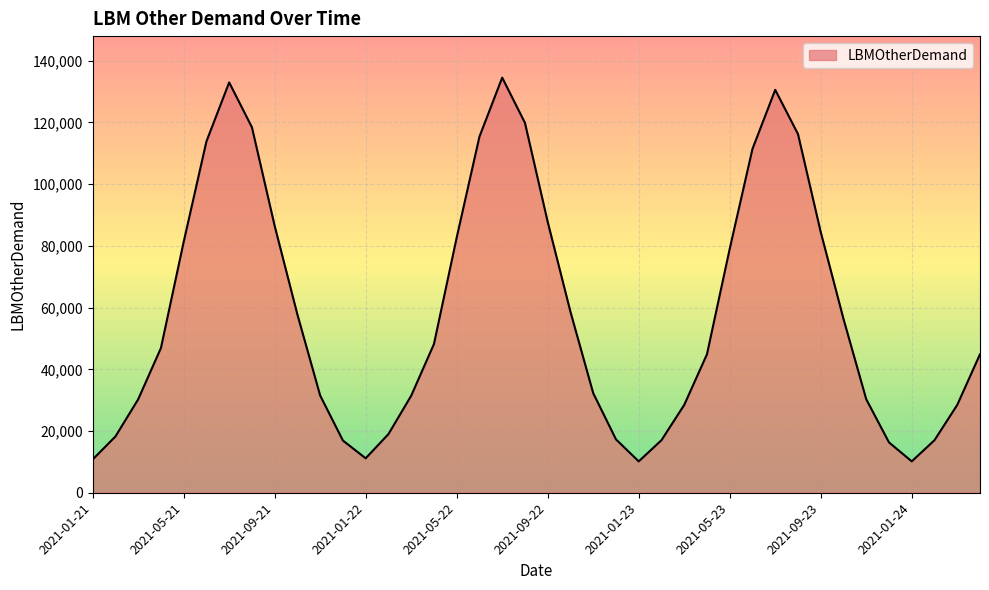

What is the minimum value shown in the chart?

10171.0